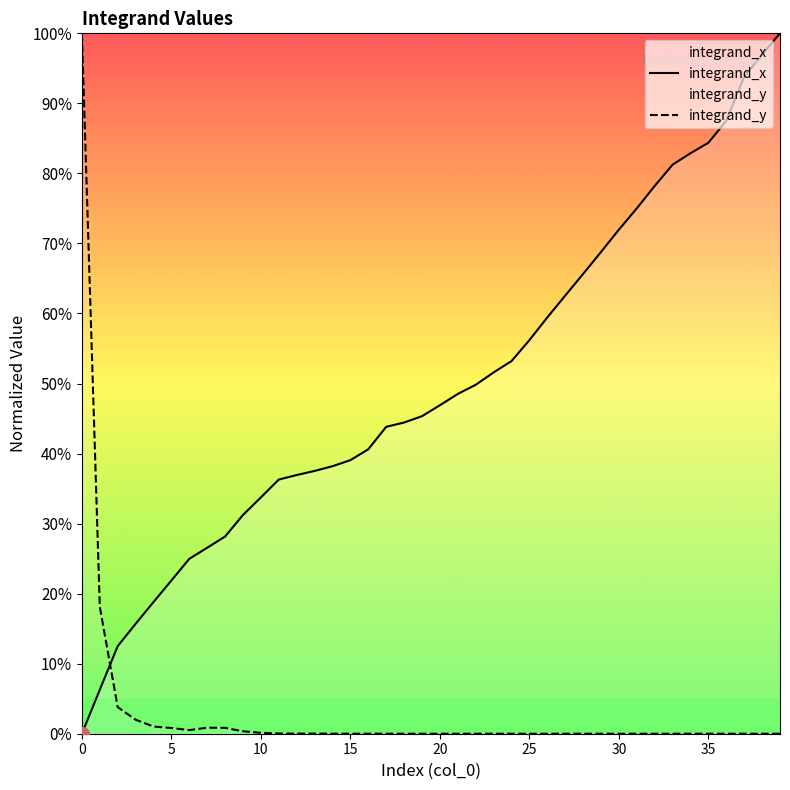

How many values in integrand_x are above zero?

39